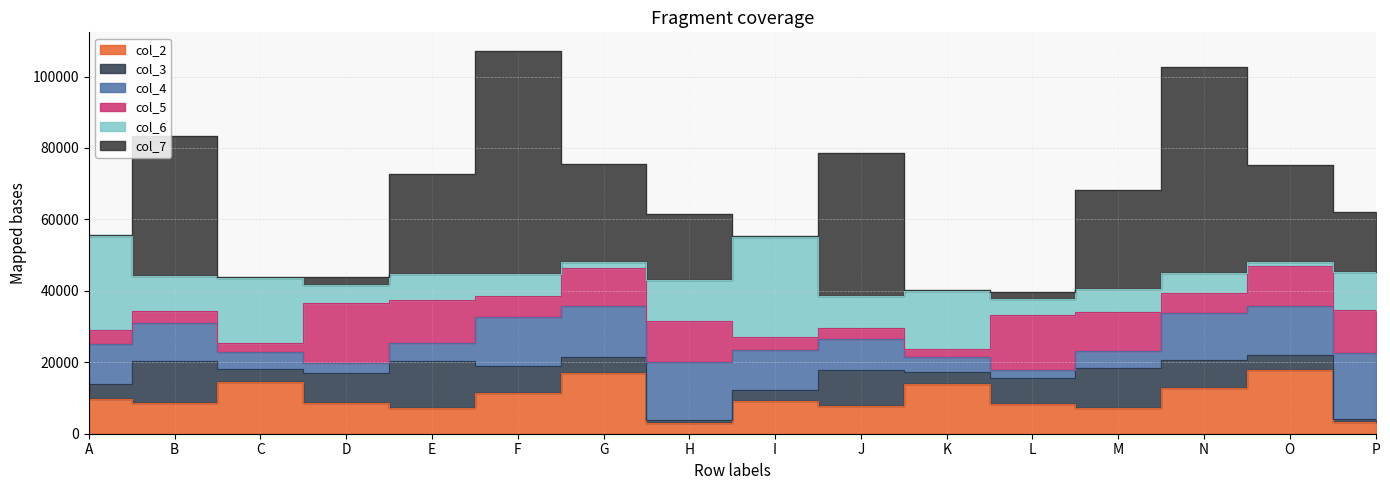

Reading left to right, extract all data points from this chart.

col_2: 9624	8738	14420	8609	7082	11437	16892	3064	9118	7813	13988	8306	7102	12854	17813	3359
col_3: 4378	11756	3796	8445	13182	7454	4462	753	3021	10042	3181	7342	11214	7685	4362	729
col_4: 11188	10474	4622	2723	5042	13888	14275	16397	11408	8579	4396	2322	4878	13207	13708	18560
col_5: 3743	3383	2562	16831	12168	5803	10900	11211	3596	3061	2133	15236	10871	5778	11140	11914
col_6: 26437	9845	18121	4938	7189	6217	1611	11553	27853	9026	16231	4541	6440	5481	963	10709
col_7: 284	39101	397	2240	28089	62218	27458	18398	261	40162	360	2020	27828	57627	27184	16830